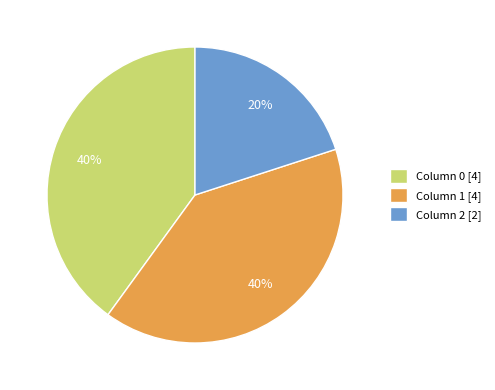

Does Column 1 [4] represent more than half of the total?

No